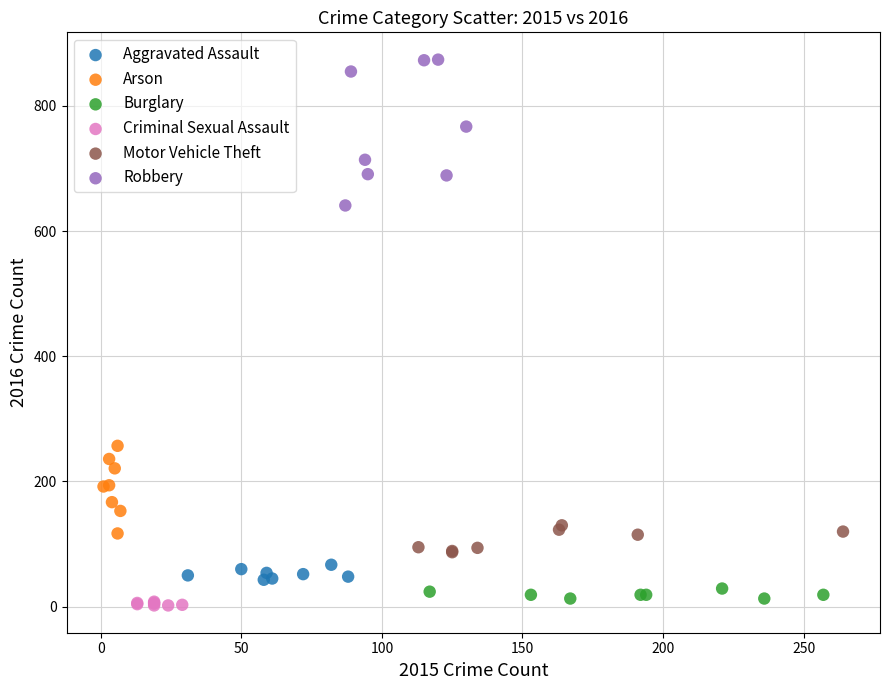

Which series reaches the maximum Y coordinate?

Robbery